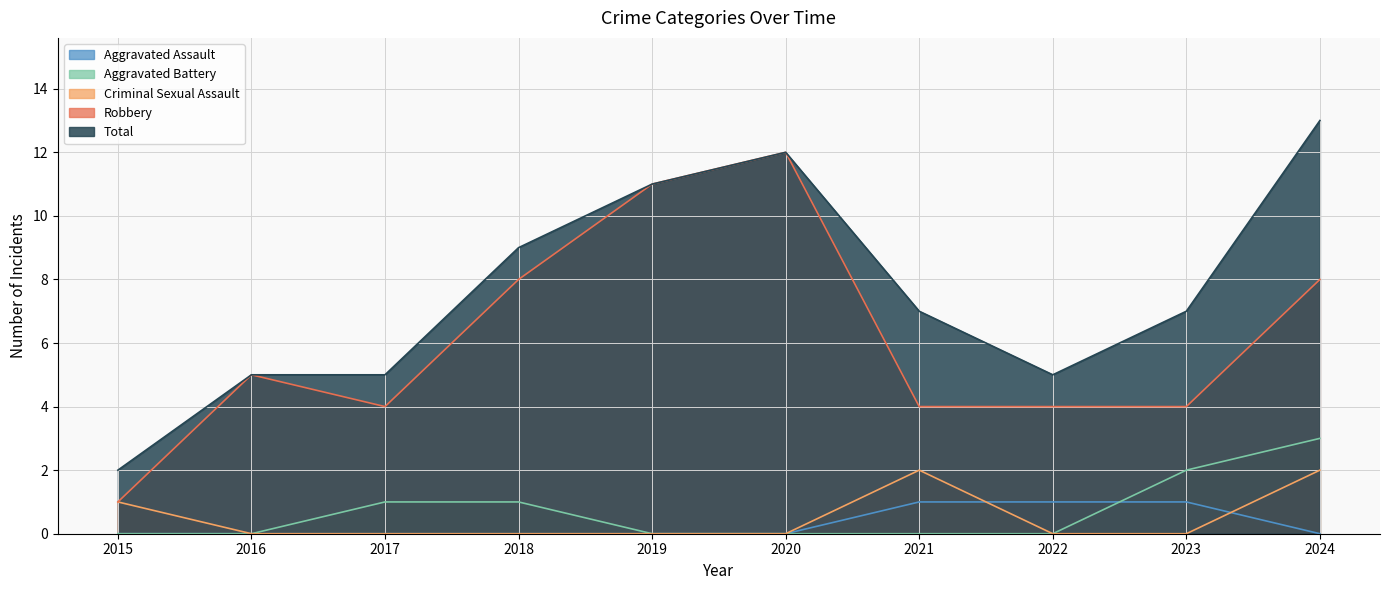

How many interior local peaks does the Robbery series have?

2